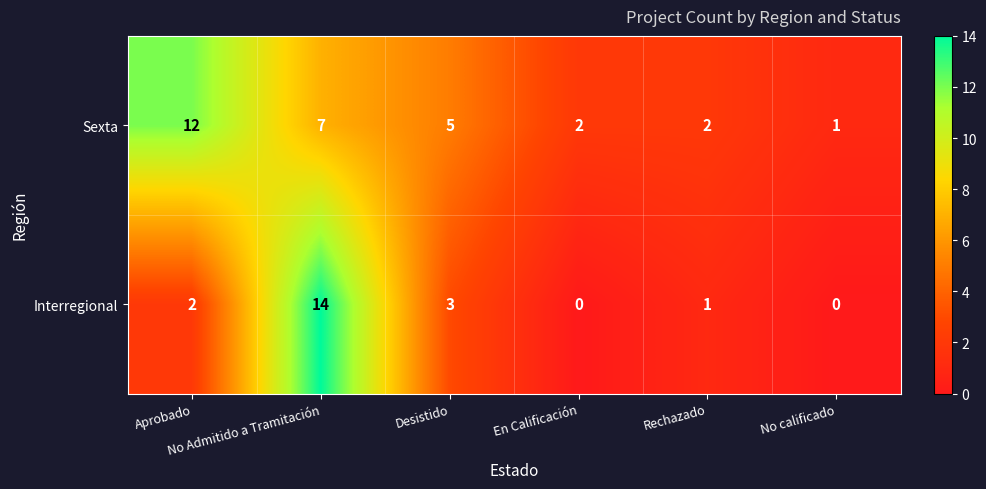

What is the sum of all Interregional values?

20